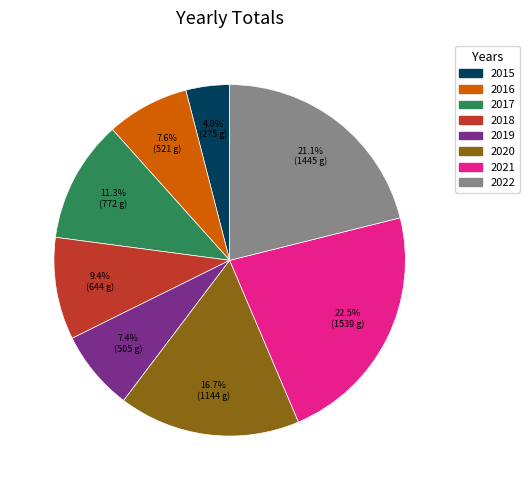

Combined, what portion of the pie is 2019 and 2021?

29.9%